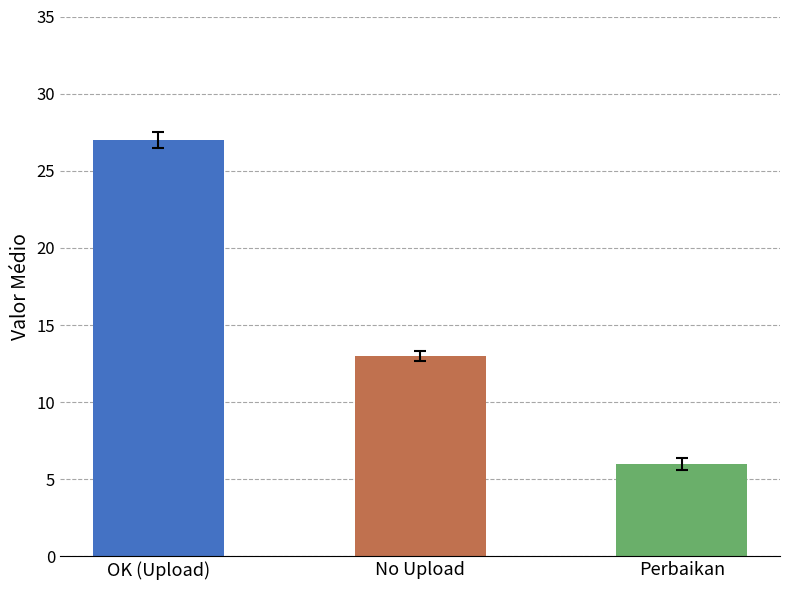

What is the label of the 1st bar from the left?

OK (Upload)